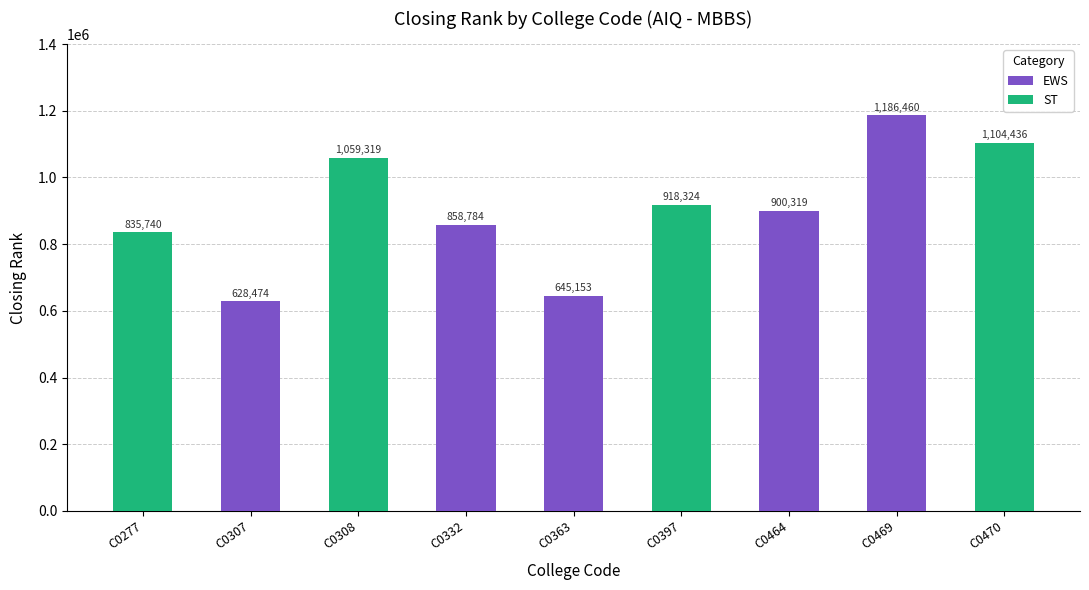

What is the value of the 7th bar from the left?

900319